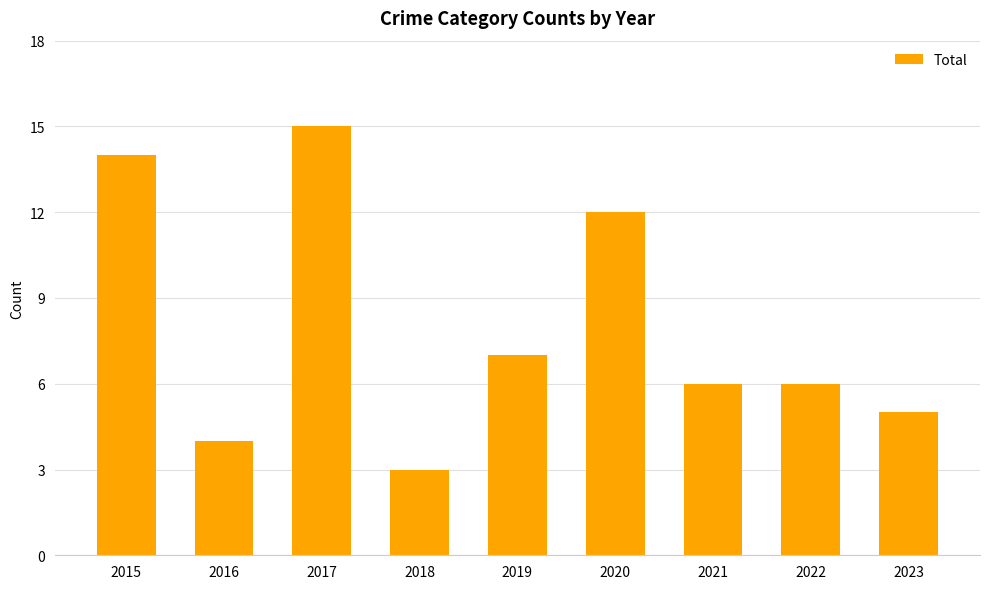

Reading right to left, what are all the values shown in this chart?

2023=5	2022=6	2021=6	2020=12	2019=7	2018=3	2017=15	2016=4	2015=14